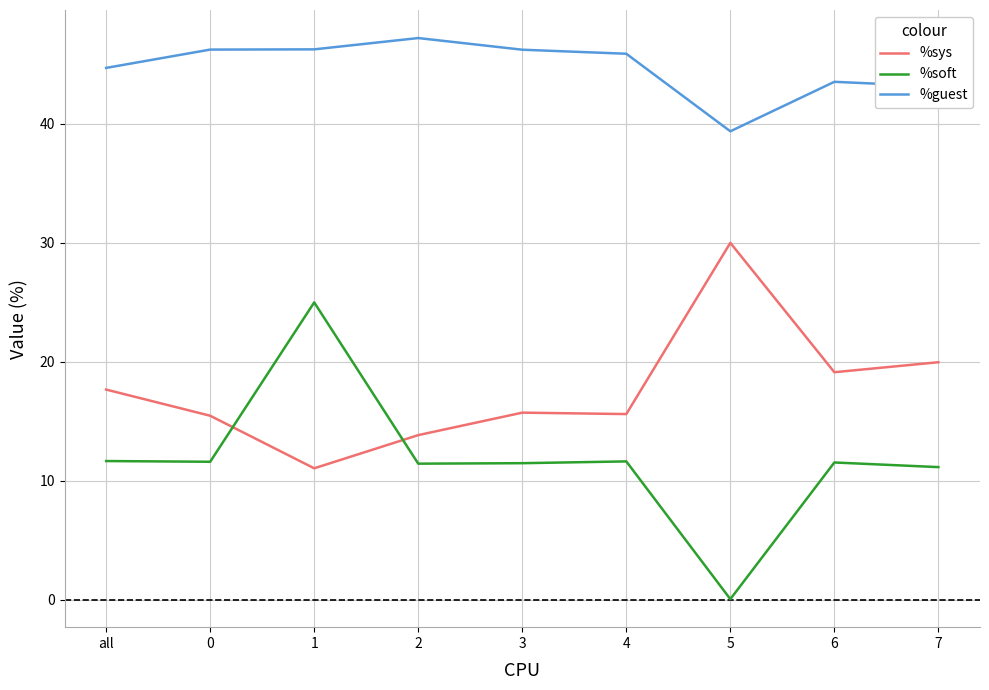

List the series in order of their peak value, highest first.

%guest, %sys, %soft